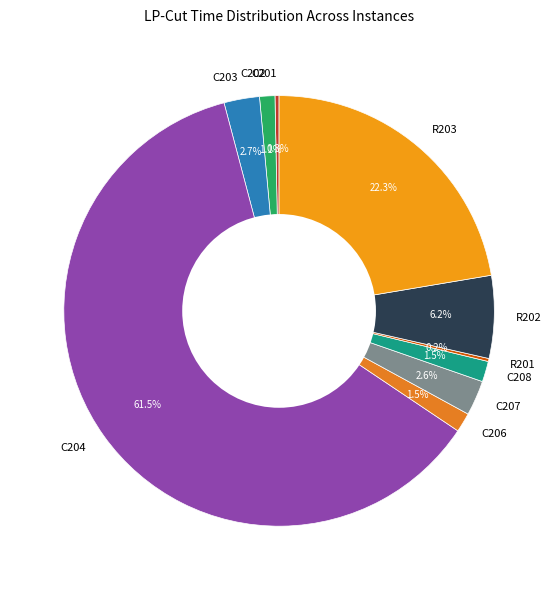

To the nearest percent, what is the combined percentage of C202 and C208?

3%